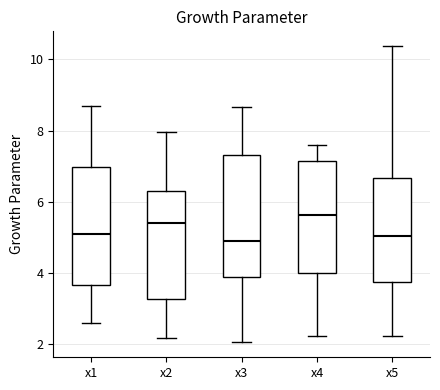

Reading left to right, read every box against the y-axis: the position of its median line, the range the box covers, and the ends of its whiskers. The values are not printed on the chart, so give them approximately, as read against the axis.

x1: median 5.0, box 3.6 to 7.0, whiskers 2.6 to 8.6
x2: median 5.4, box 3.2 to 6.2, whiskers 2.2 to 8.0
x3: median 4.8, box 3.8 to 7.4, whiskers 2.0 to 8.6
x4: median 5.6, box 4.0 to 7.2, whiskers 2.2 to 7.6
x5: median 5.0, box 3.8 to 6.6, whiskers 2.2 to 10.4